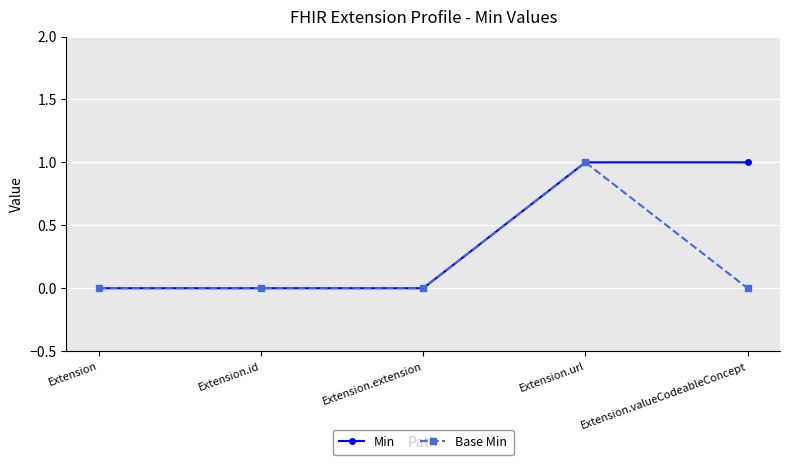

True or false: Base Min has a value of 1 at Extension.url.

True